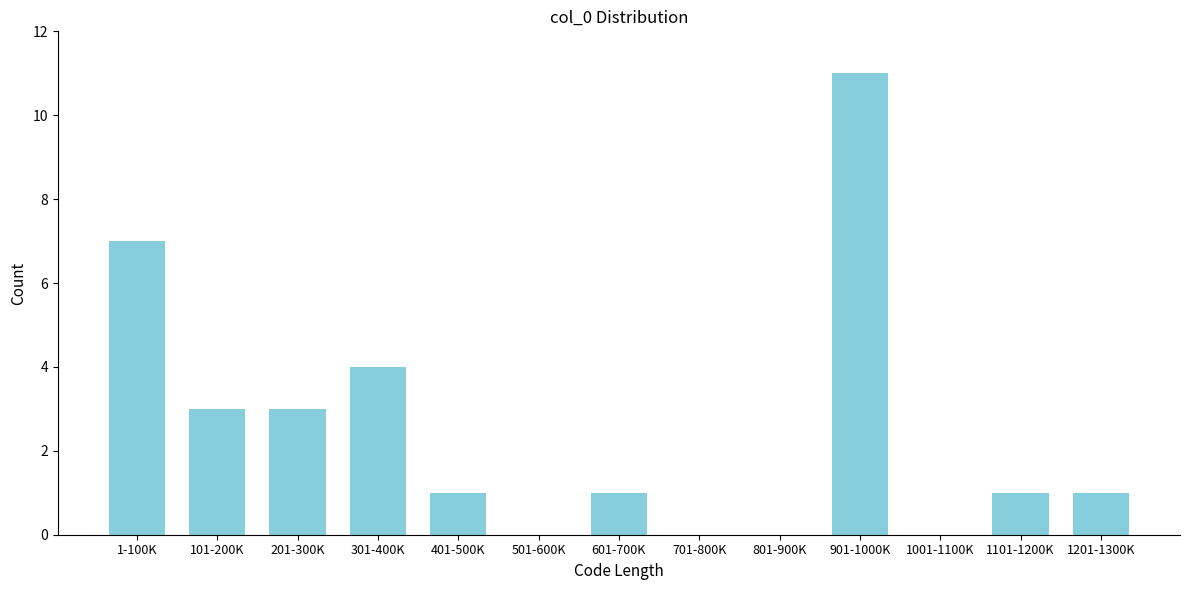

Reading right to left, extract all data points from this chart.

1201-1300K=1	1101-1200K=1	1001-1100K=0	901-1000K=11	801-900K=0	701-800K=0	601-700K=1	501-600K=0	401-500K=1	301-400K=4	201-300K=3	101-200K=3	1-100K=7